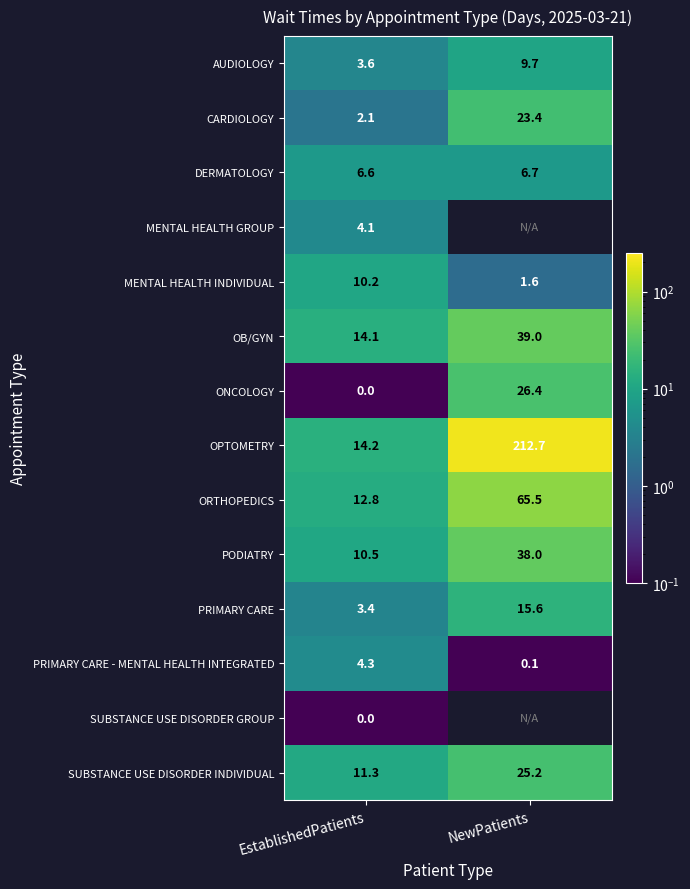

Is it true that SUBSTANCE USE DISORDER INDIVIDUAL equals 25.2 at NewPatients?

True